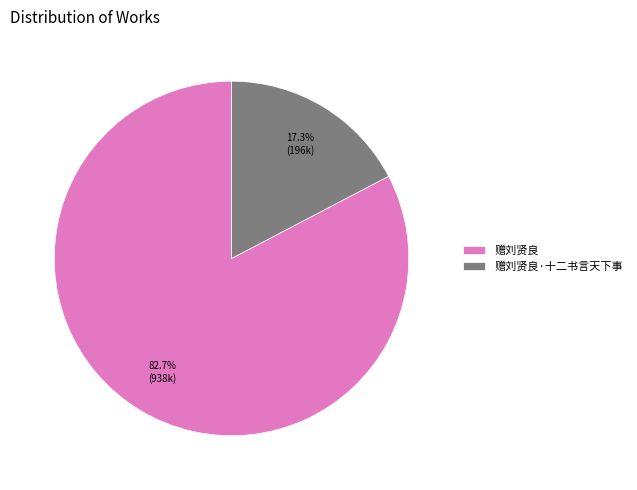

How many segments does this pie chart have?

2